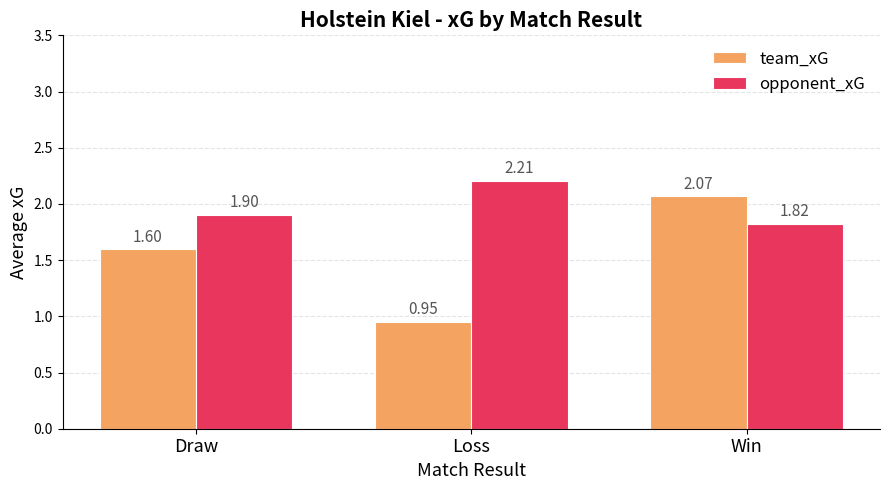

How many distinct data groups are displayed?

2